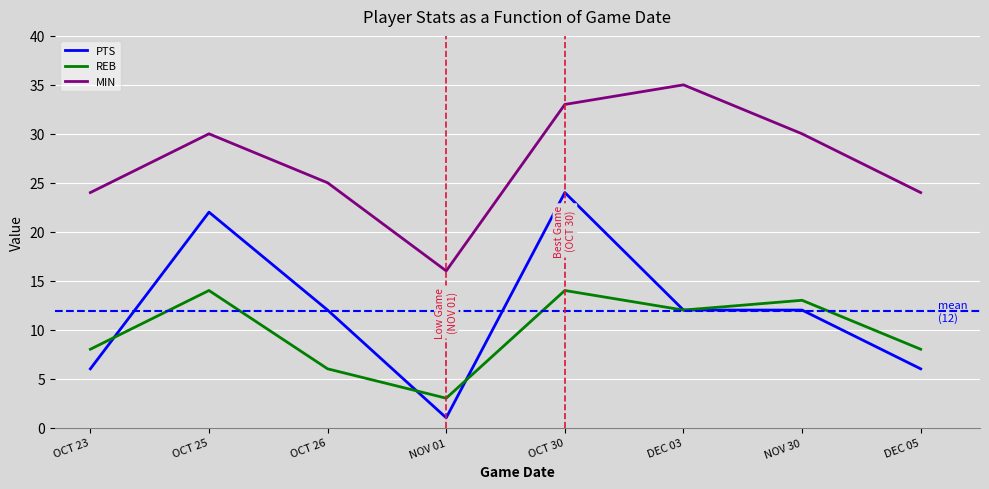

How many interior local peaks does the REB series have?

3